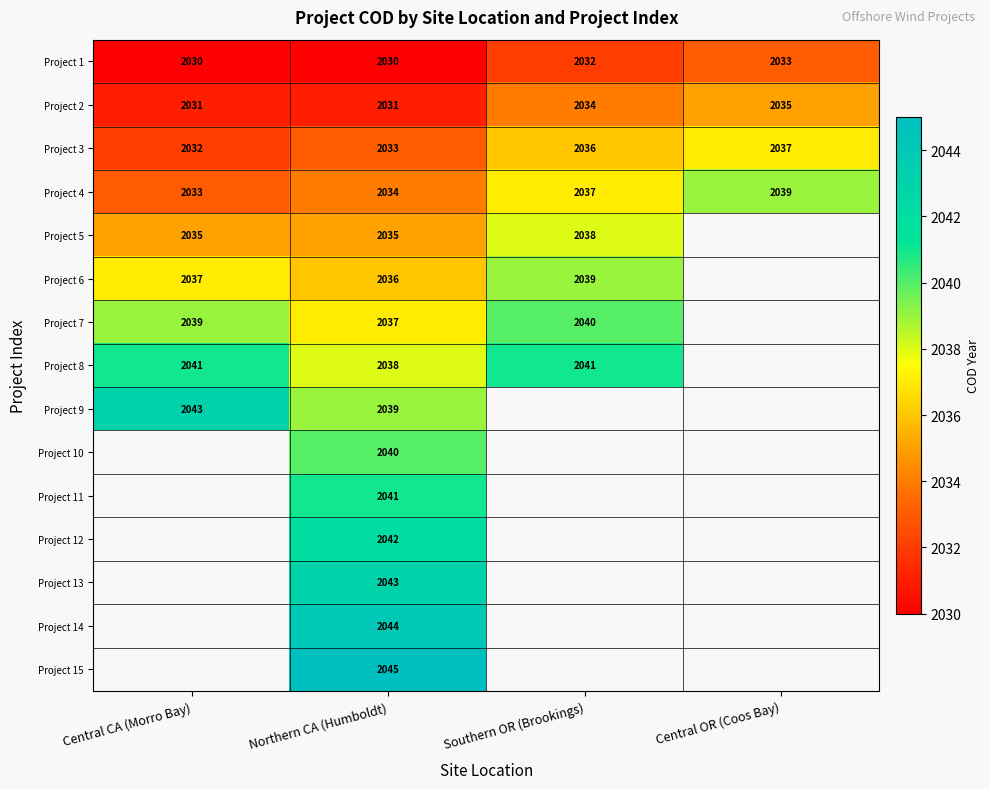

What is the total value across all series at Northern CA (Humboldt)?

30568